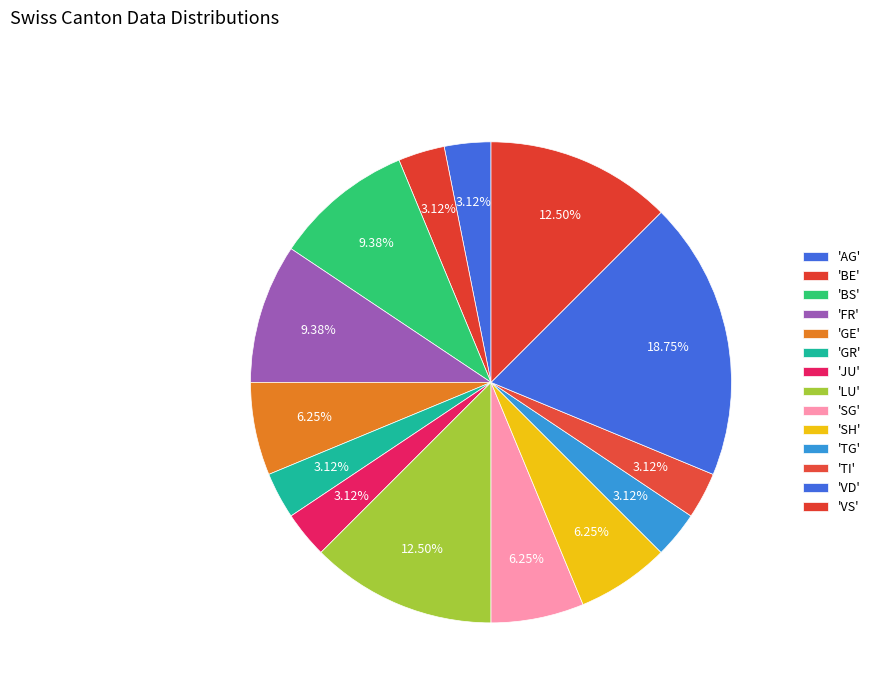

How many slices are in this pie chart?

14